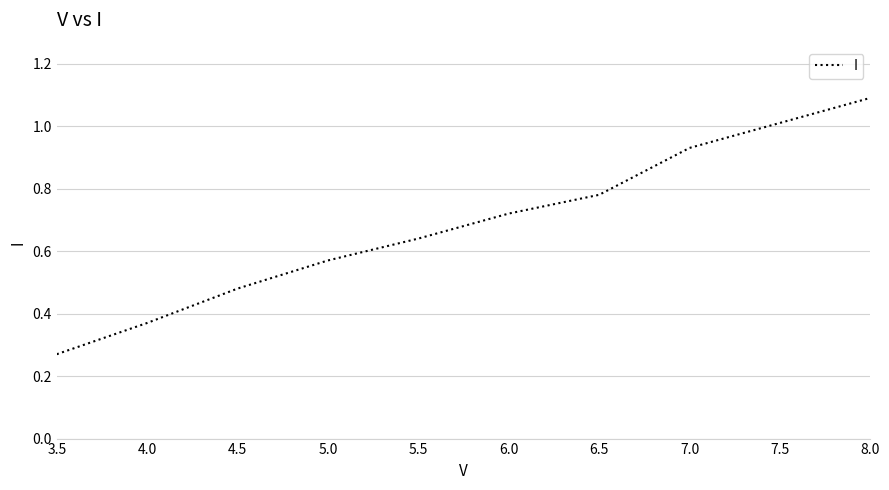

At which category does the chart reach its minimum across all series?

3.5